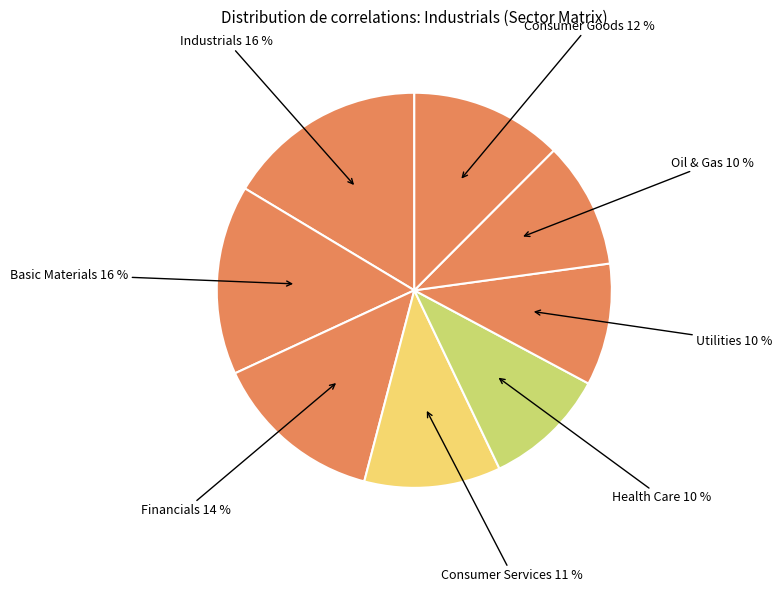

How many slices are in this pie chart?

8